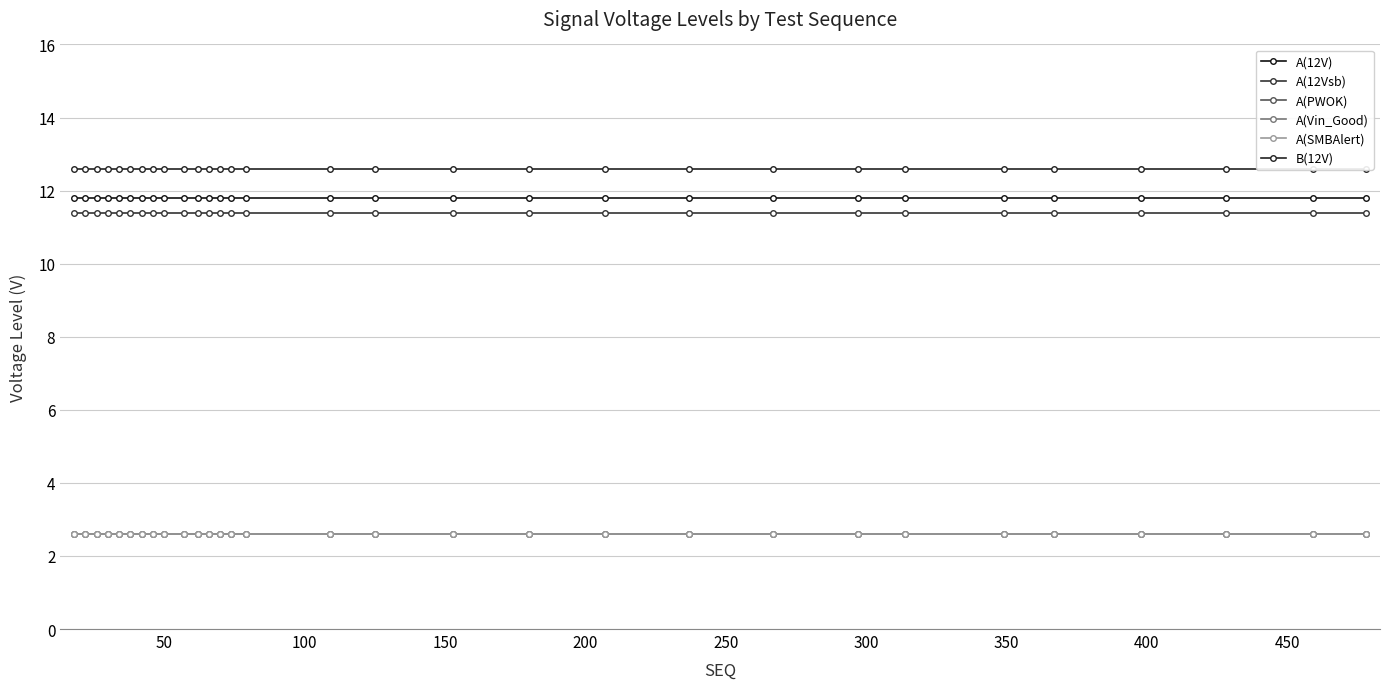

Is this an area chart (filled region under the line)?

No